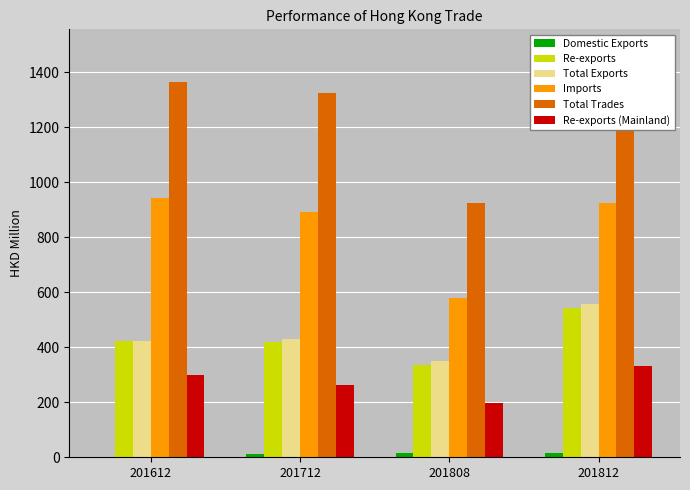

What is the difference between the highest and lowest values at 201808?

912.9